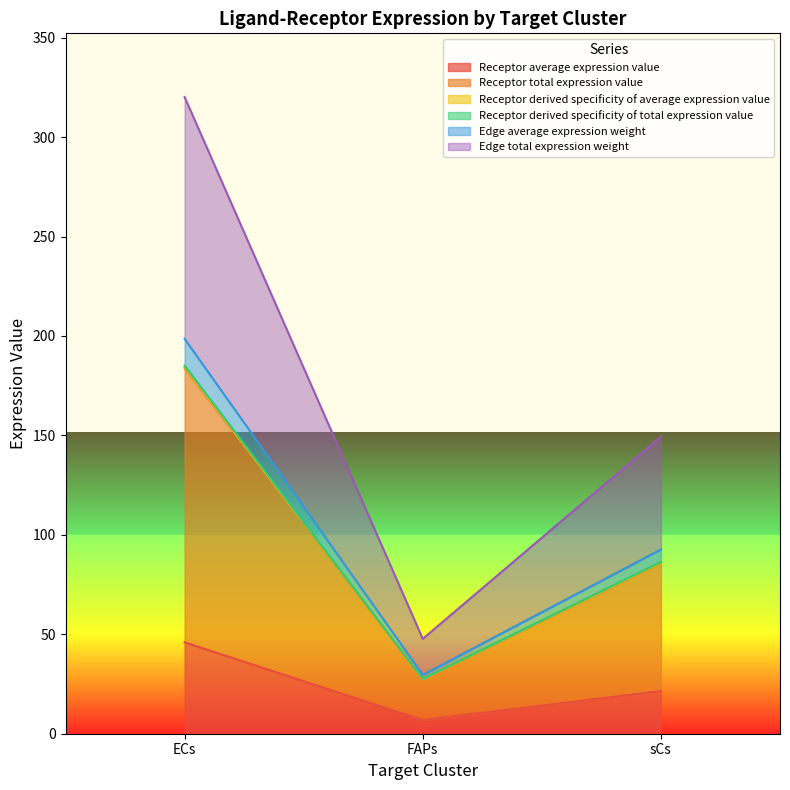

What is the value of the Receptor derived specificity of average expression value point at the 1st from the left?

184.4